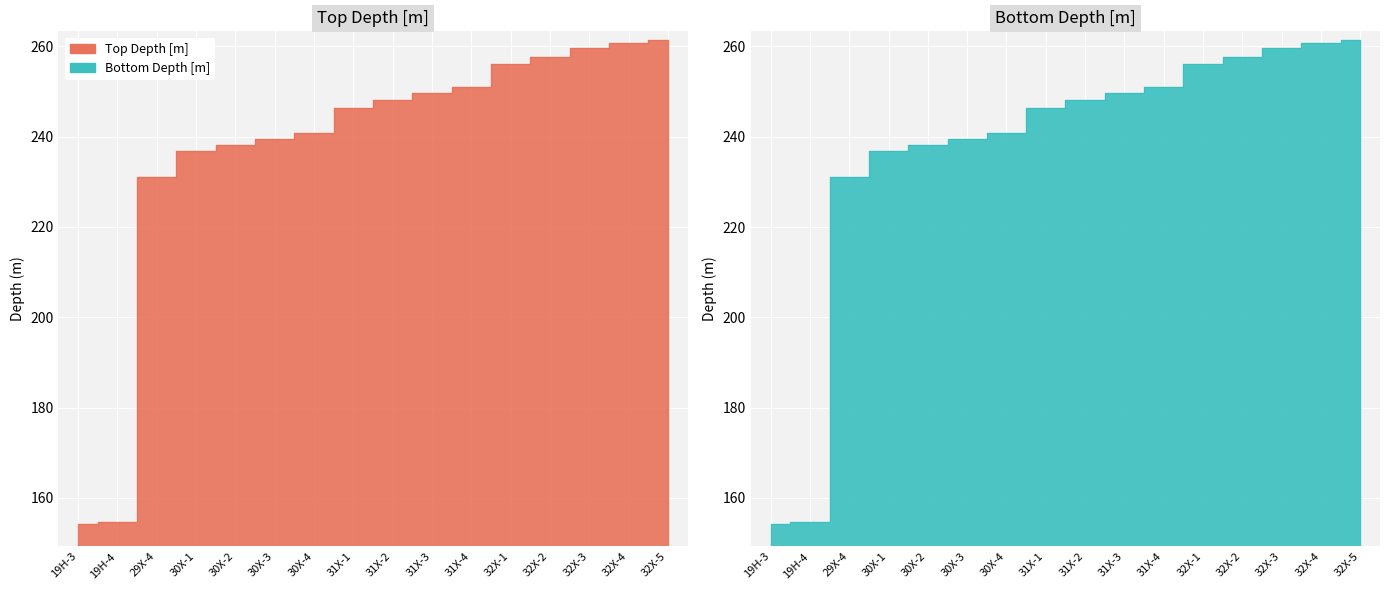

True or false: Top Depth [m] and Bottom Depth [m] cross at least once.

False